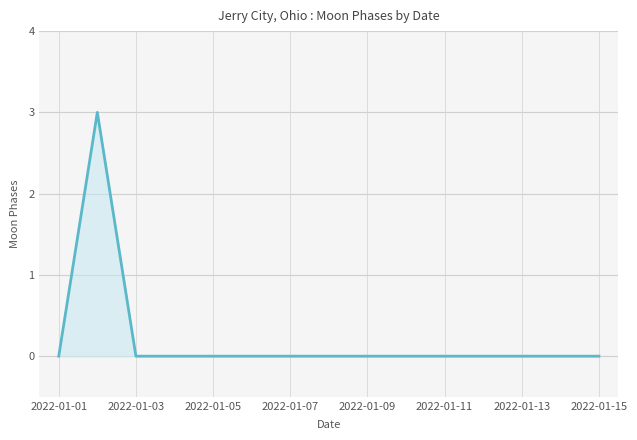

What is the difference between the maximum and minimum values?

3